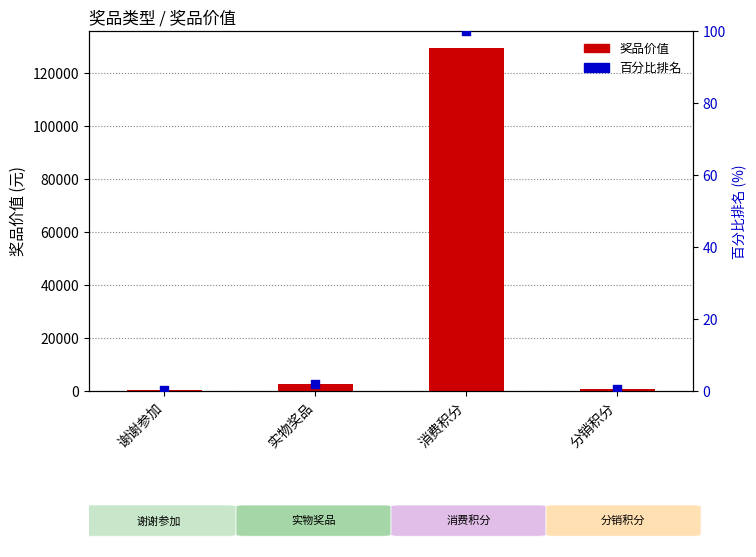

Is the value of 百分比排名 at 消费积分 greater than the value of 奖品价值 at 分销积分?

No